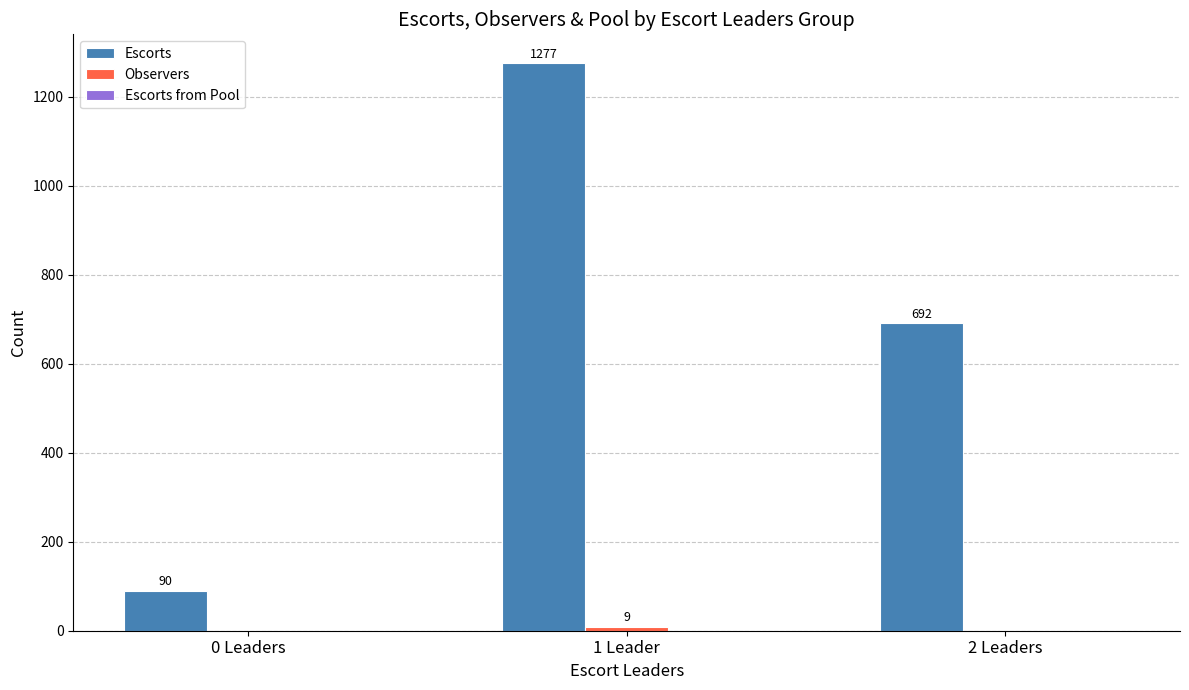

Which series has the largest total across all categories?

Escorts